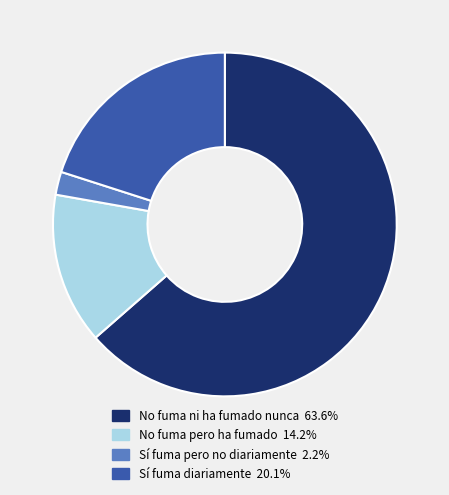

Between No fuma ni ha fumado nunca and Sí fuma pero no diariamente, which is larger?

No fuma ni ha fumado nunca